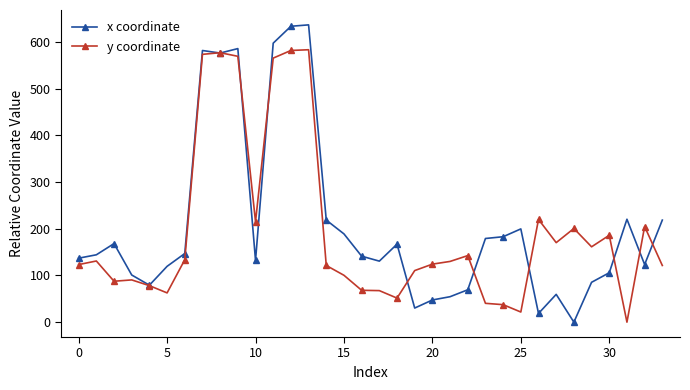

Which series has the widest spread of values?

x coordinate